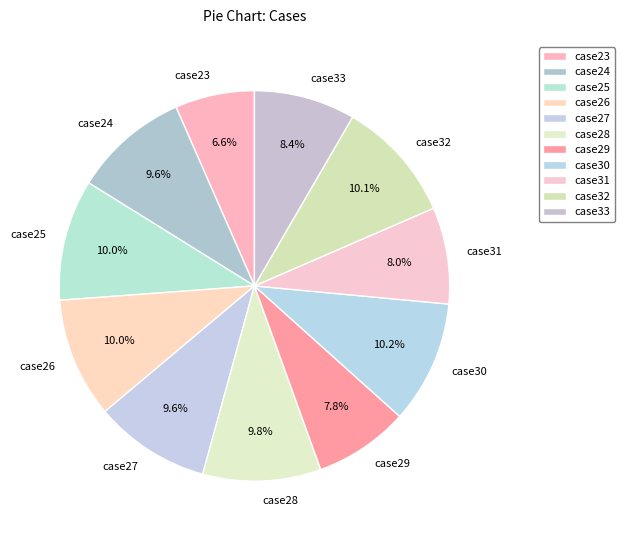

What percentage is NOT represented by case32?

89.9%